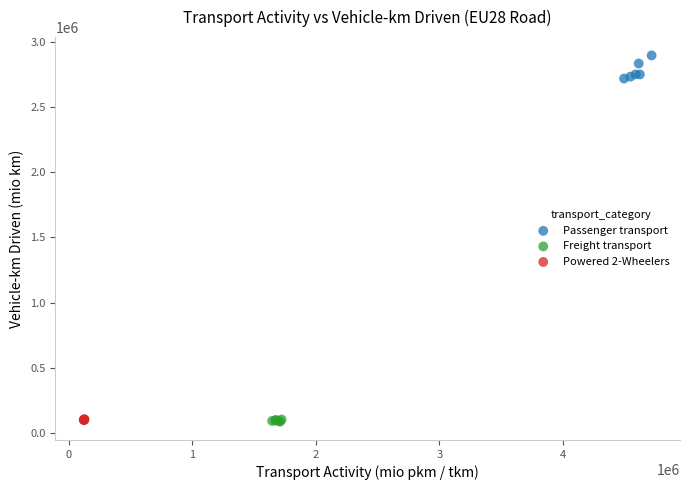

Which series reaches the maximum Y coordinate?

Passenger transport